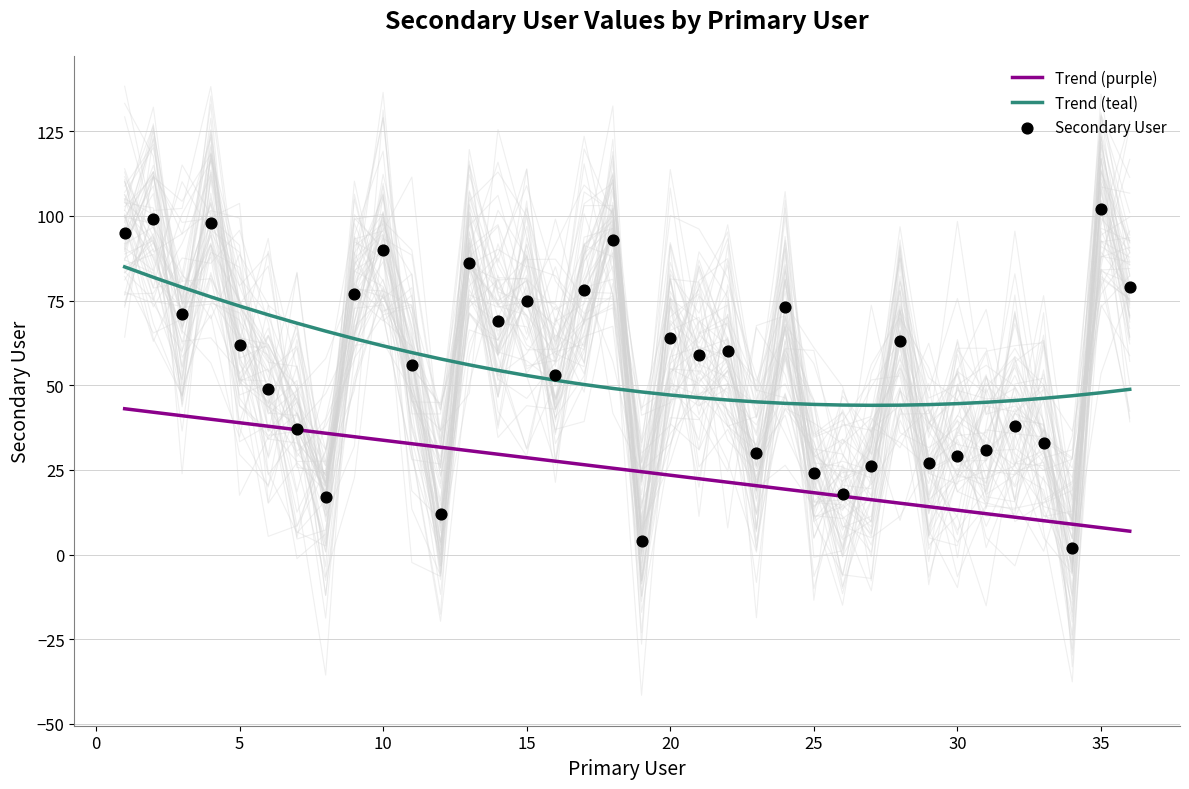

Which series has the largest total across all categories?

Trend (teal)